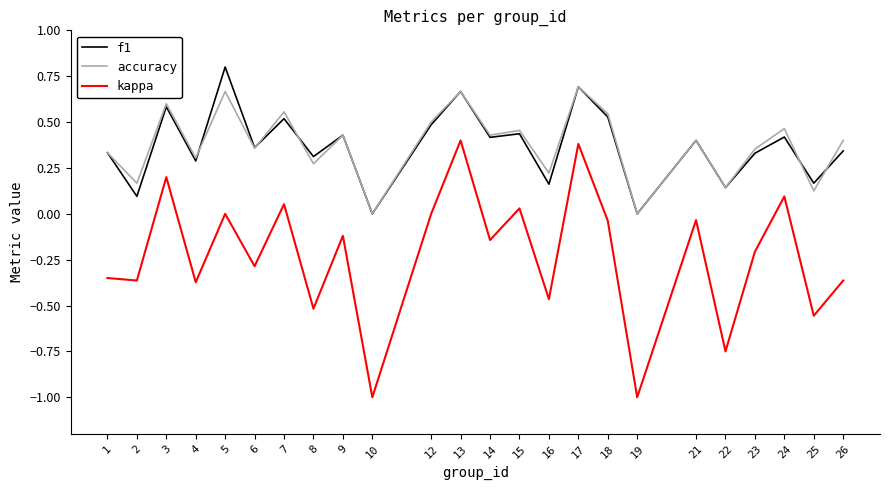

What is the difference between the second highest and minimum values in the kappa series?

1.4